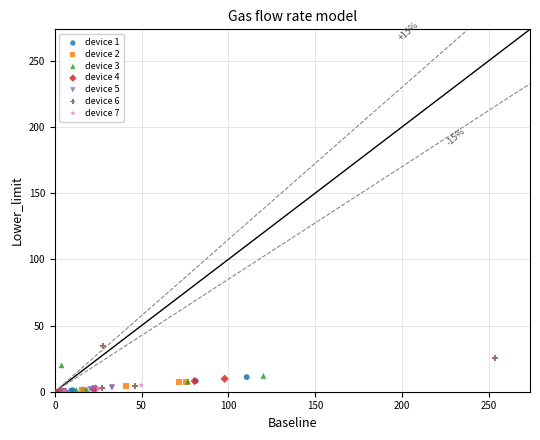

Which series has the largest Y range (max minus min)?

device 6